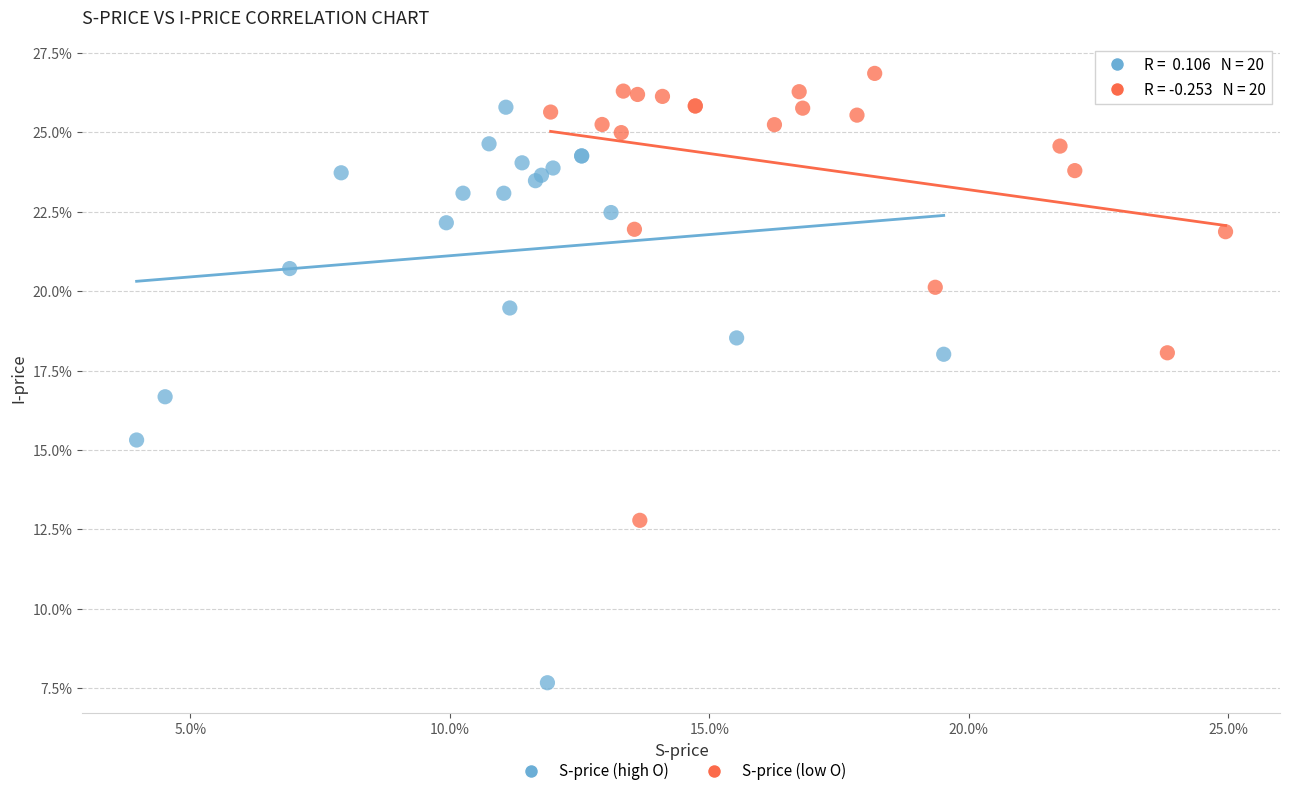

What are all the series names shown in the legend?

S-price (high O), S-price (low O)